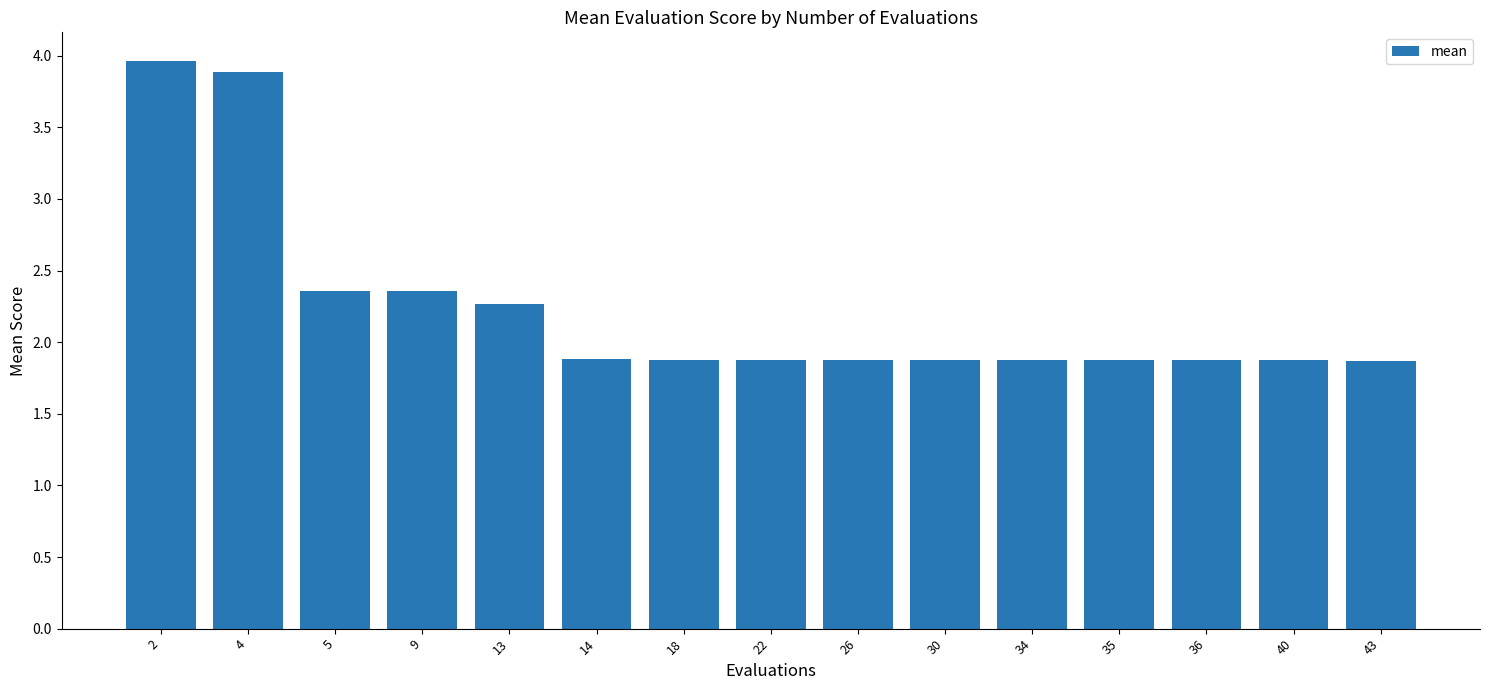

What is the sum of the values at 30 and 35?

3.8